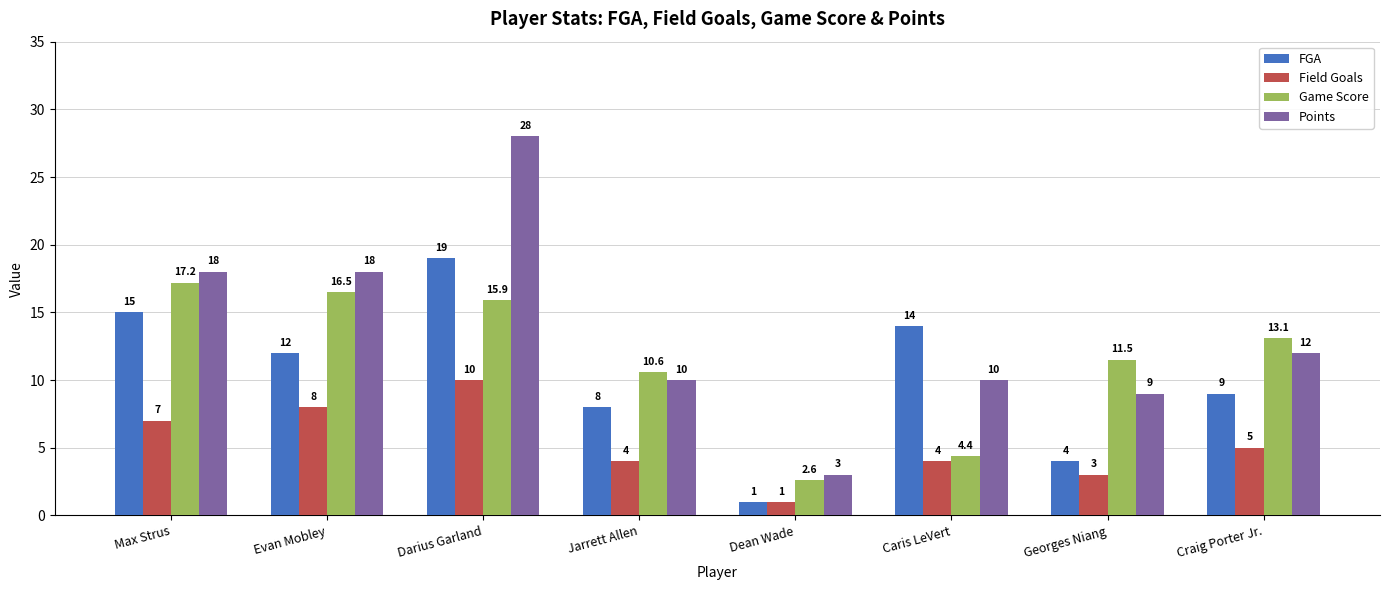

What is the sum of all Game Score values?

91.8